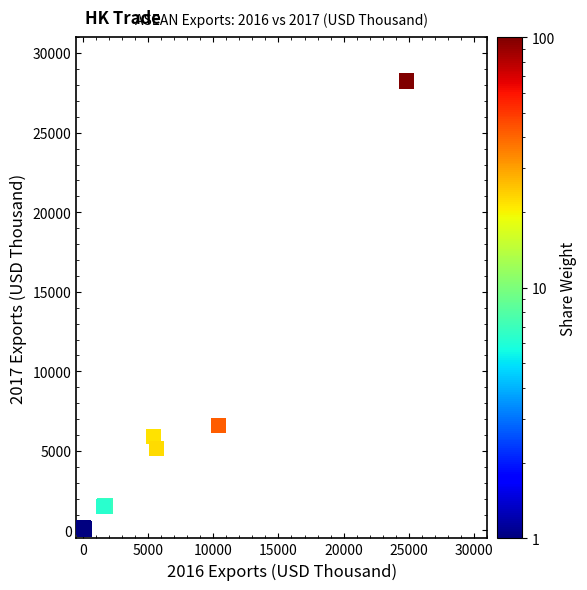

What Y value in the scatter plot is closest to 14156?

6606.9